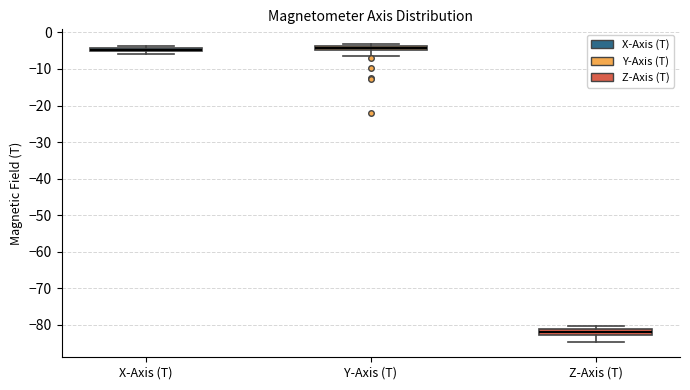

Which box's median line is the lowest?

Z-Axis (T)